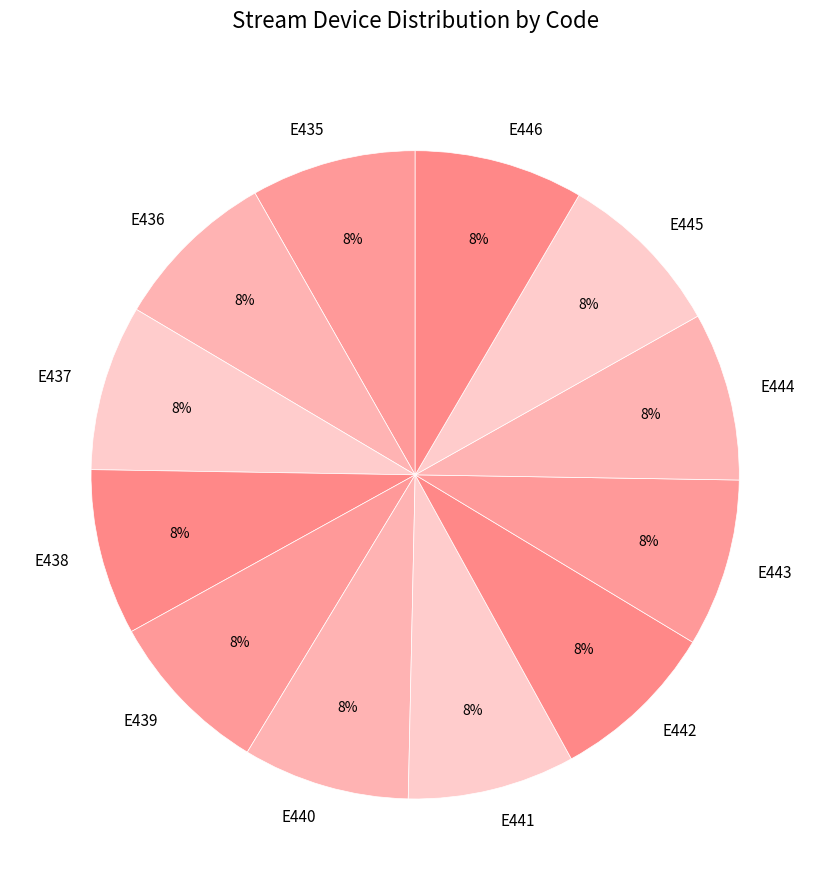

Does any single category account for the majority?

No